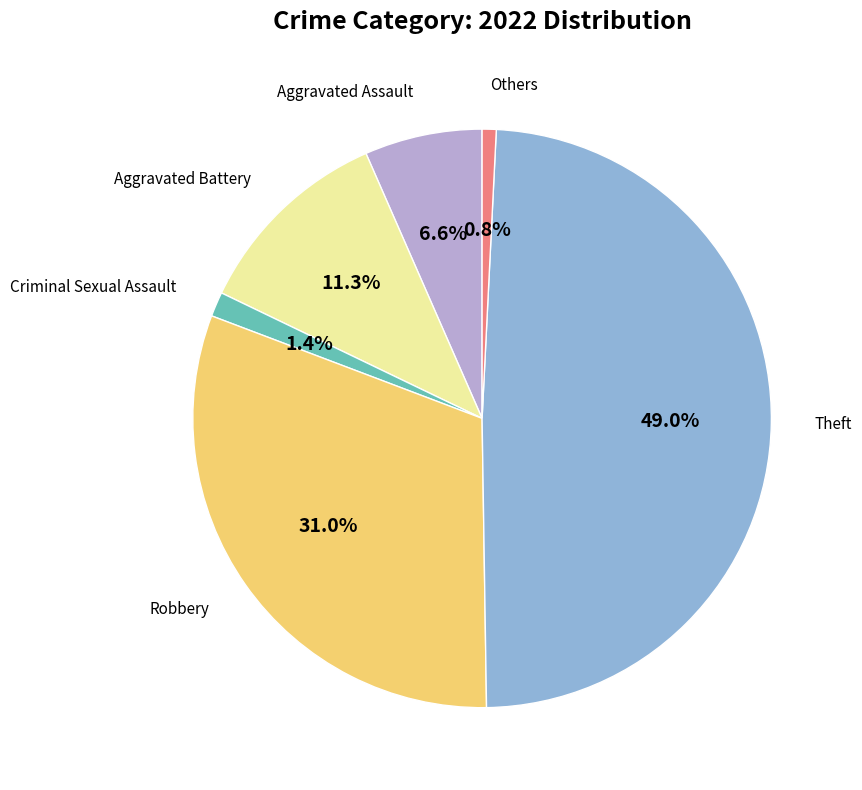

Is there any slice that represents more than half of the pie?

No